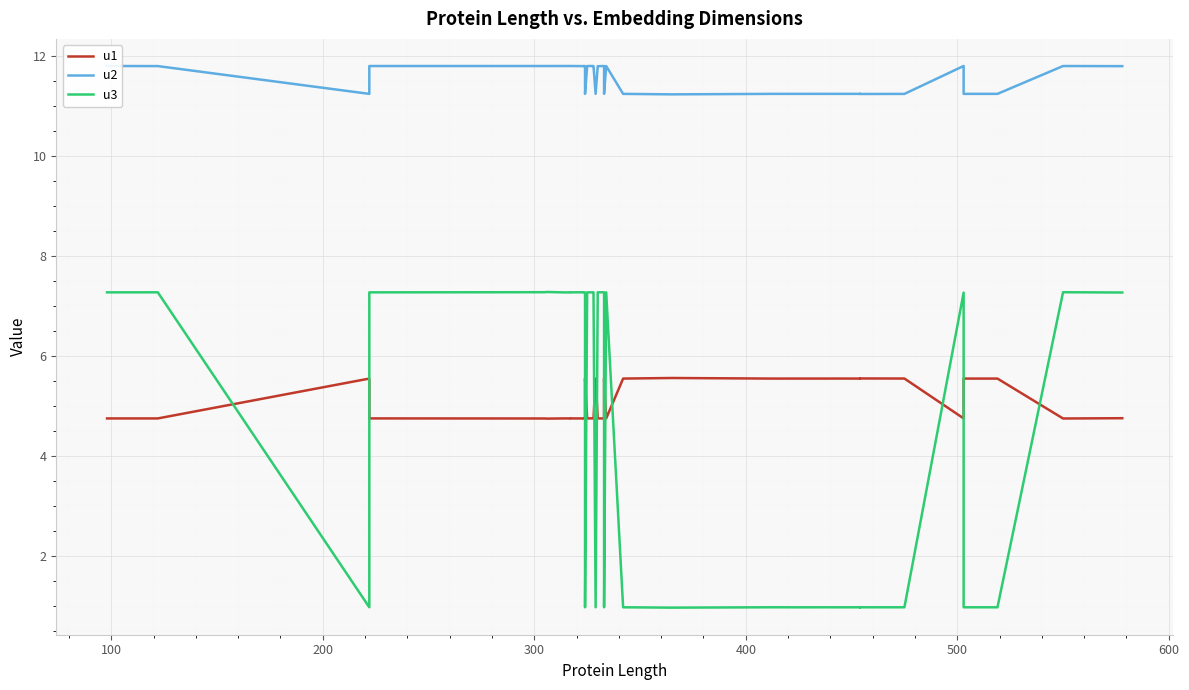

At which category is the sum across all series the highest?

500